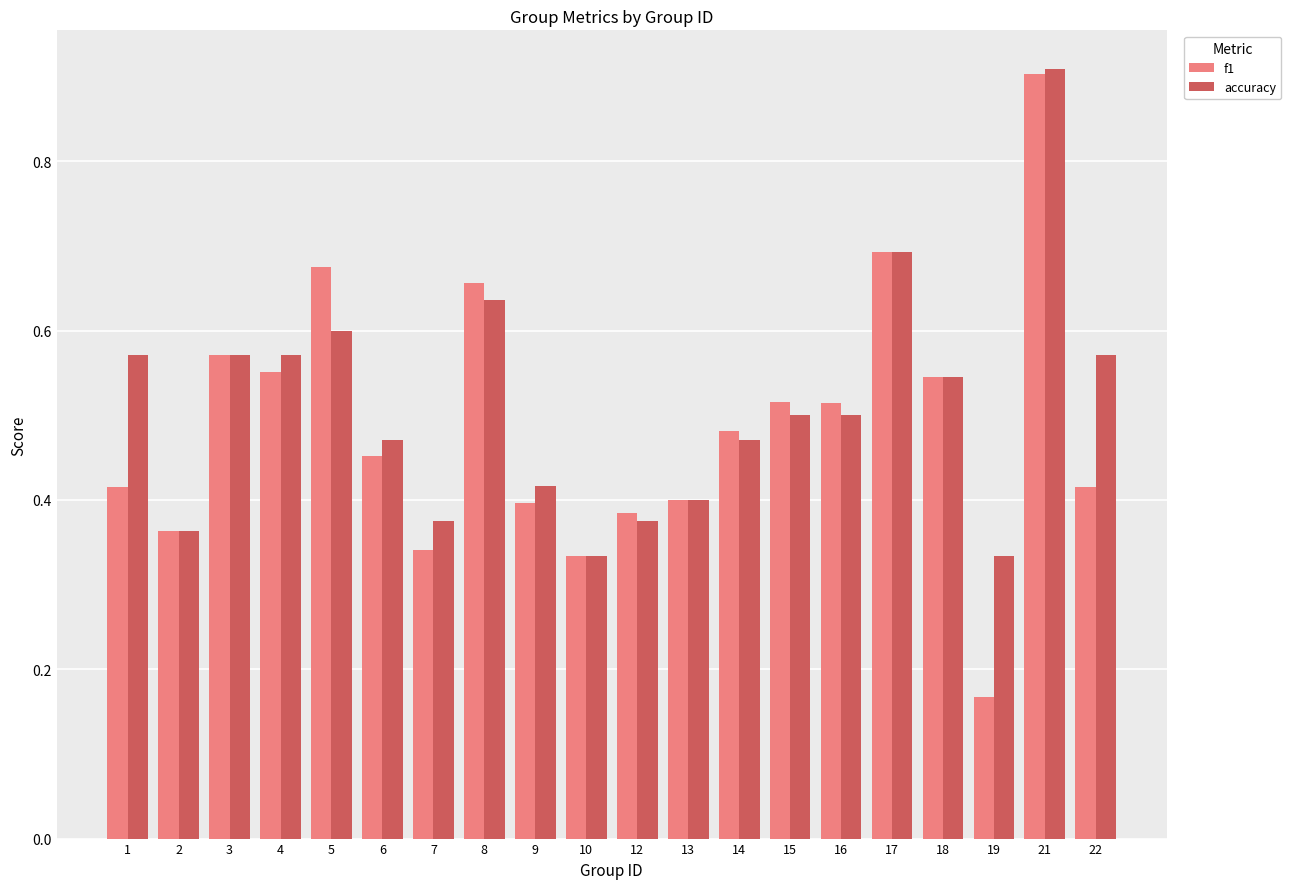

At how many categories does at least one series exceed 0?

20